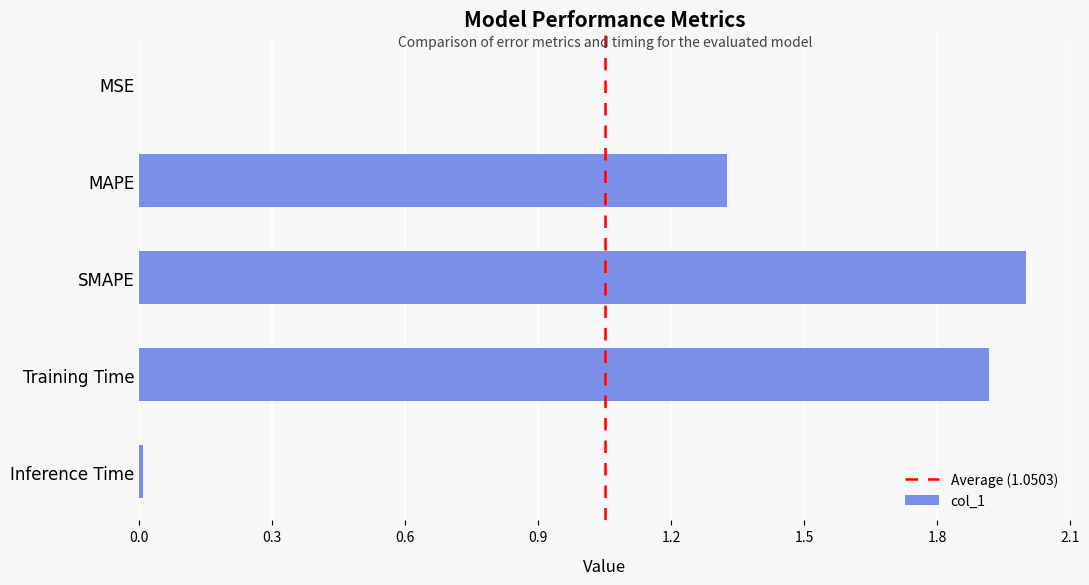

What is the greatest value displayed?

2.0